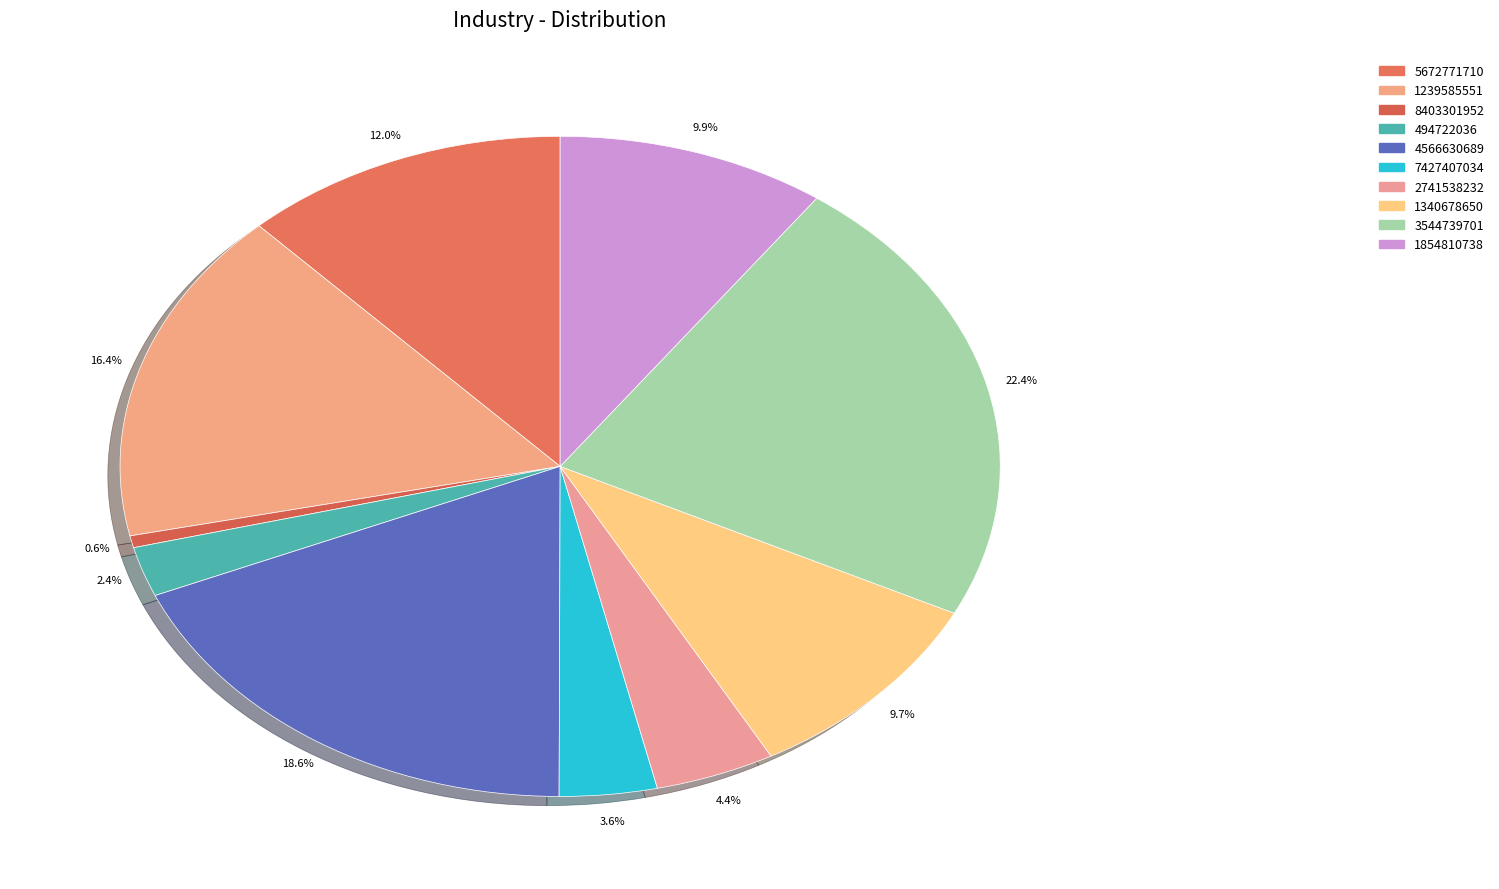

How many slices are in this pie chart?

10